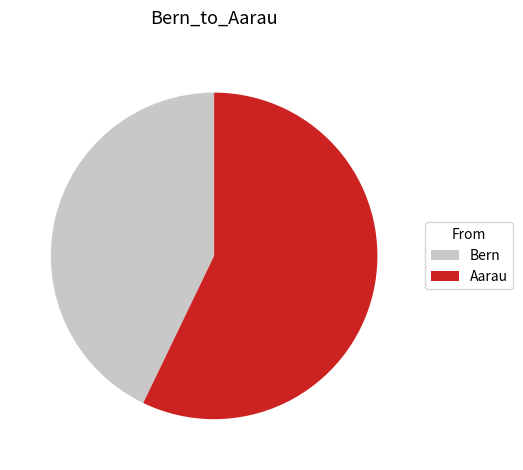

Does Aarau account for over 50% of the chart?

Yes